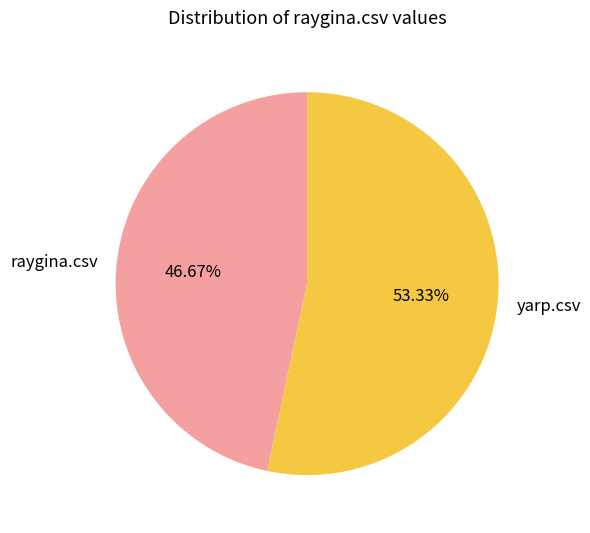

To the nearest percent, what percentage of the pie is raygina.csv?

47%